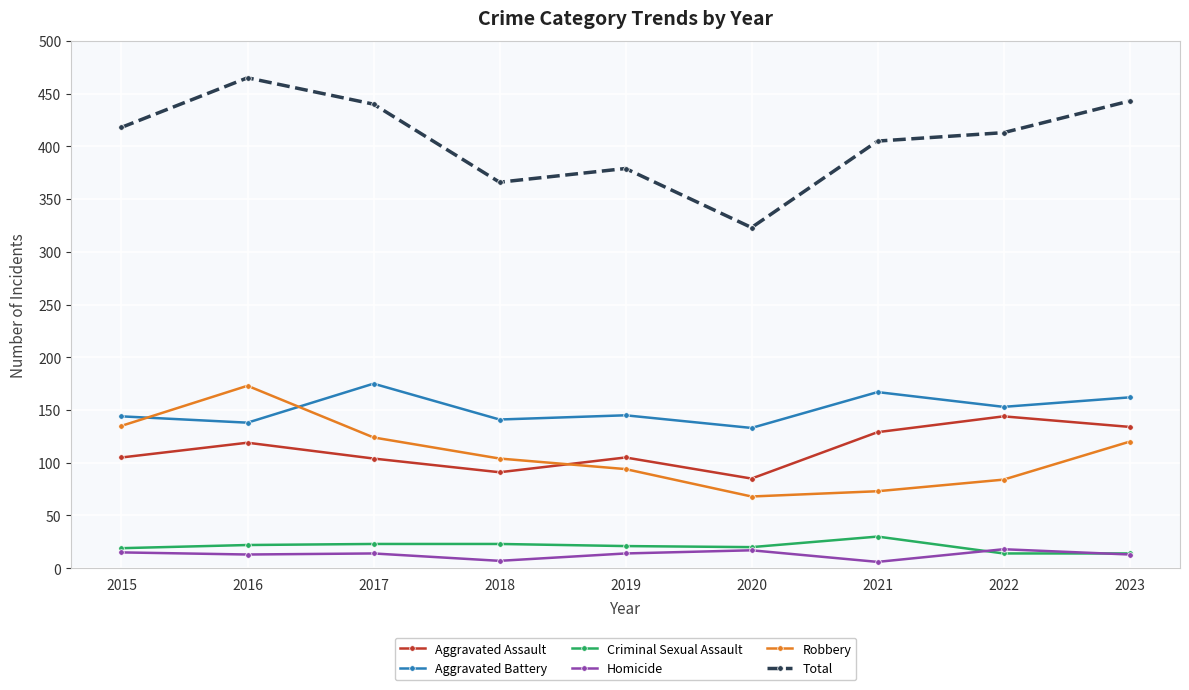

Which series has the largest range (max minus min)?

Total